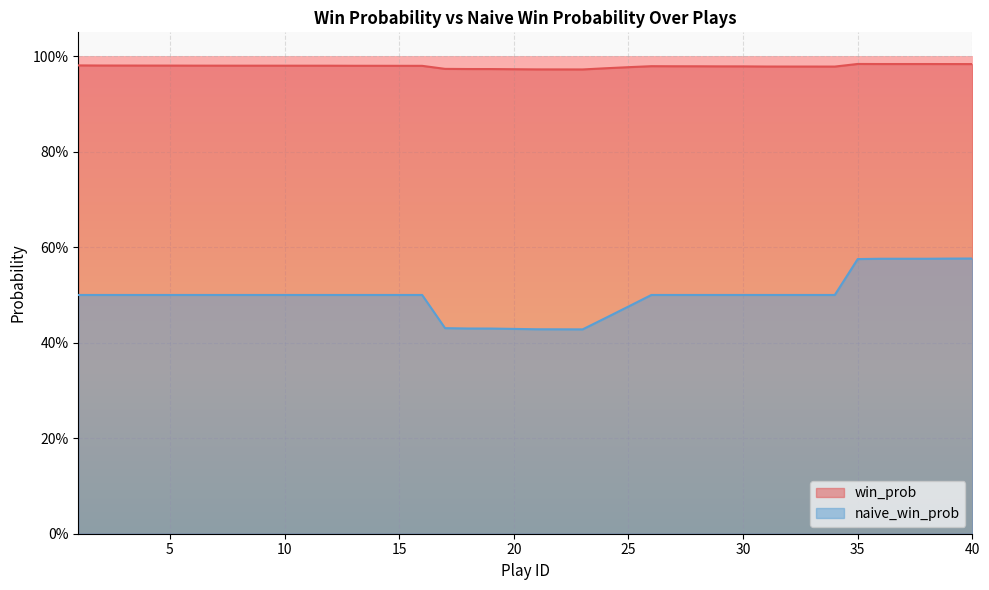

The win_prob series shows 1.0 at 23. True or false?

True